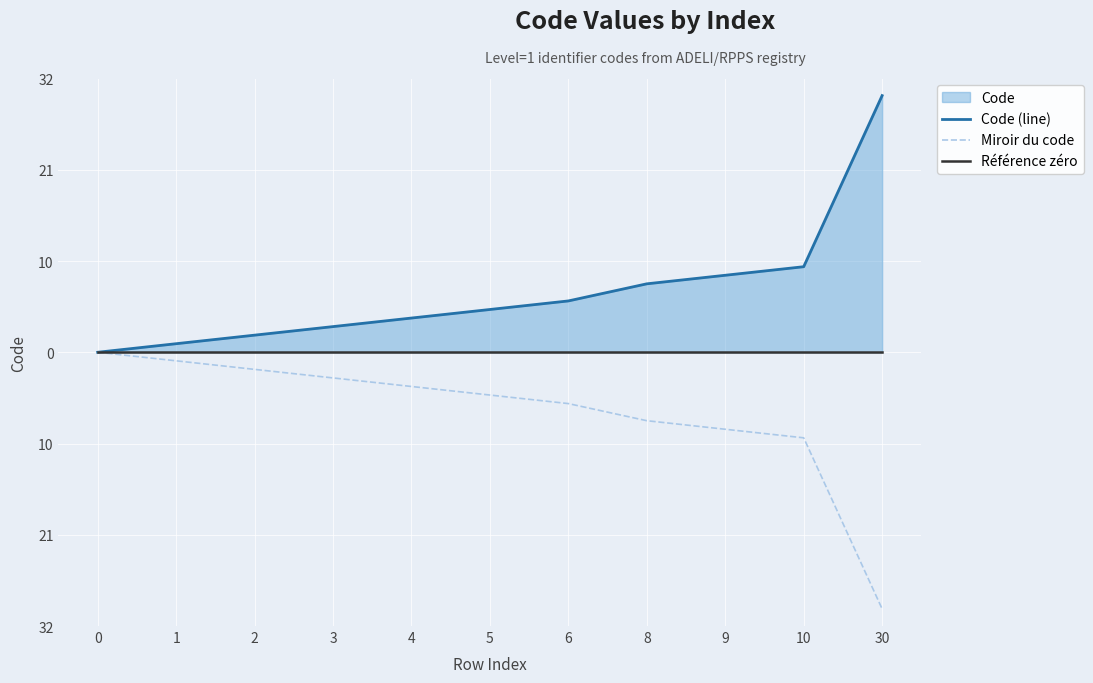

What is the value of the Miroir du code point at the 4th from the left?

-3